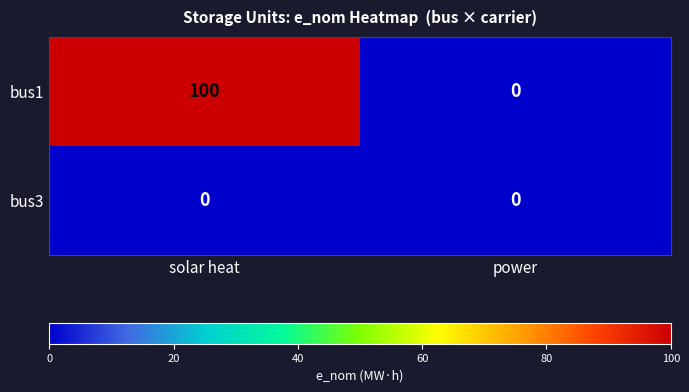

What is the sum of the bus1 values at solar heat and power?

100